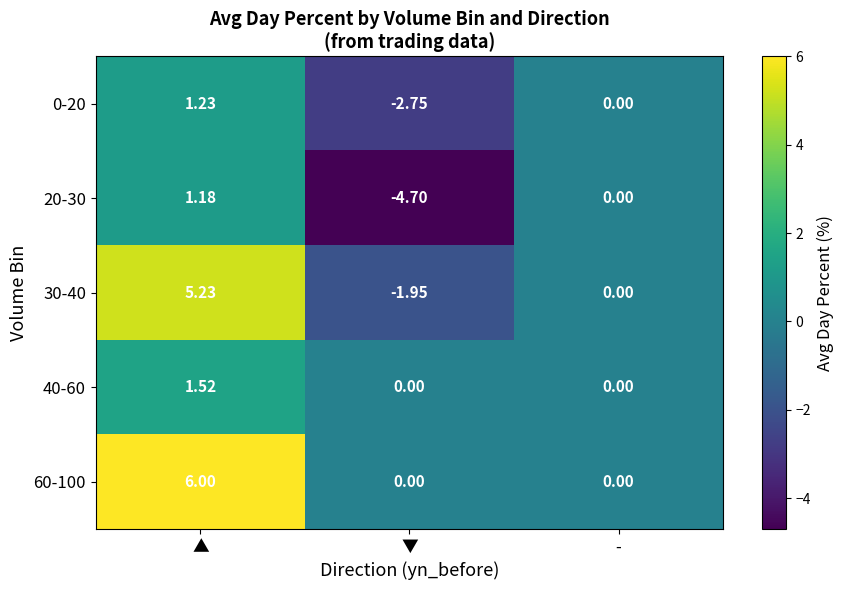

List the labels in order of 30-40 value, smallest first.

▼, -, ▲